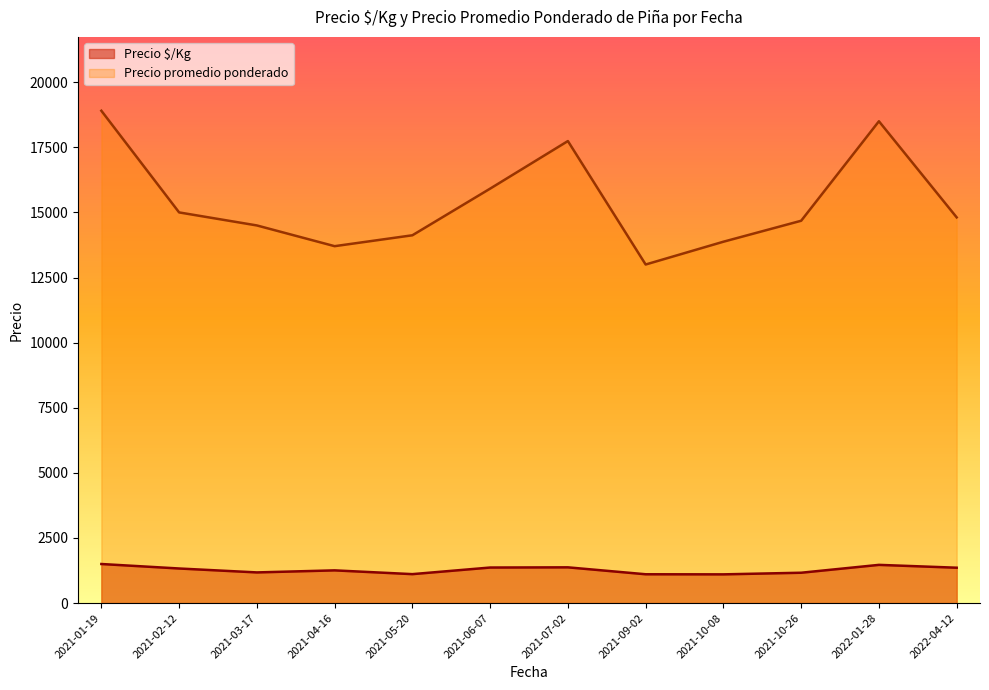

How many lines are shown in the chart?

2